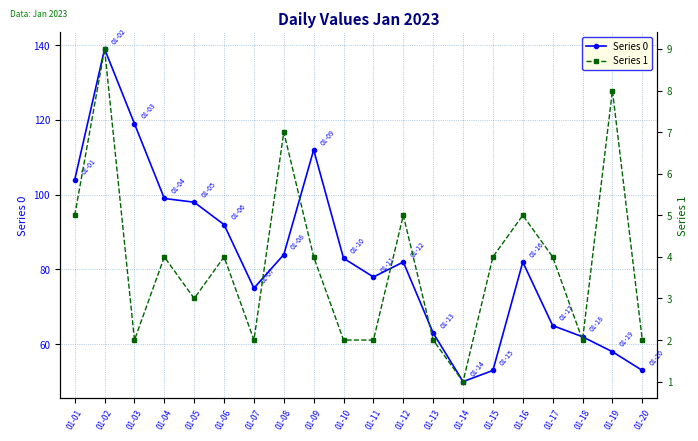

How many lines are shown in the chart?

2